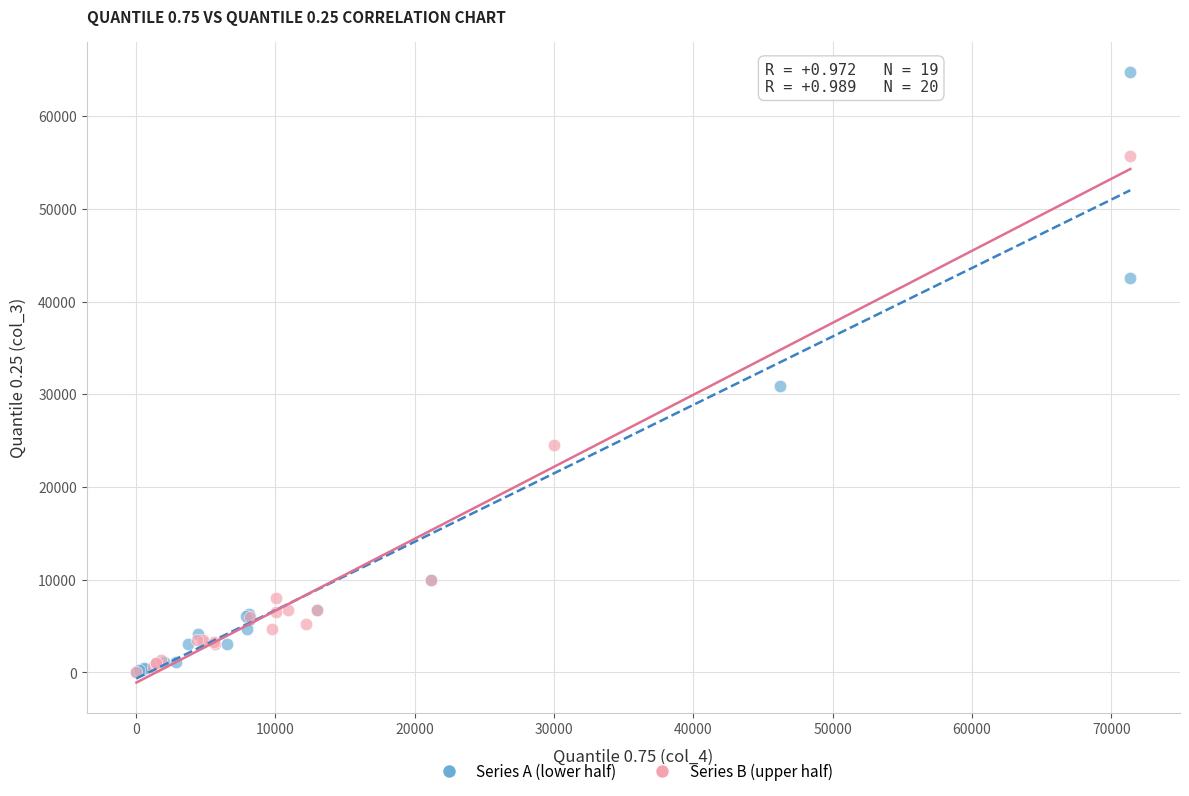

Which series has the largest Y range (max minus min)?

Series A (lower half)